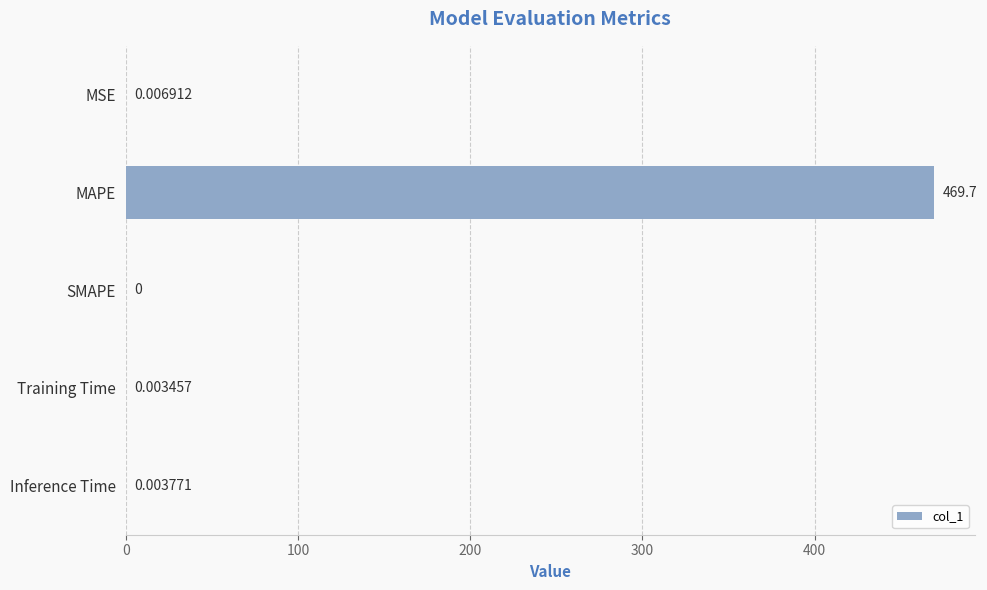

What is the change in value from MAPE to Inference Time?

-469.7